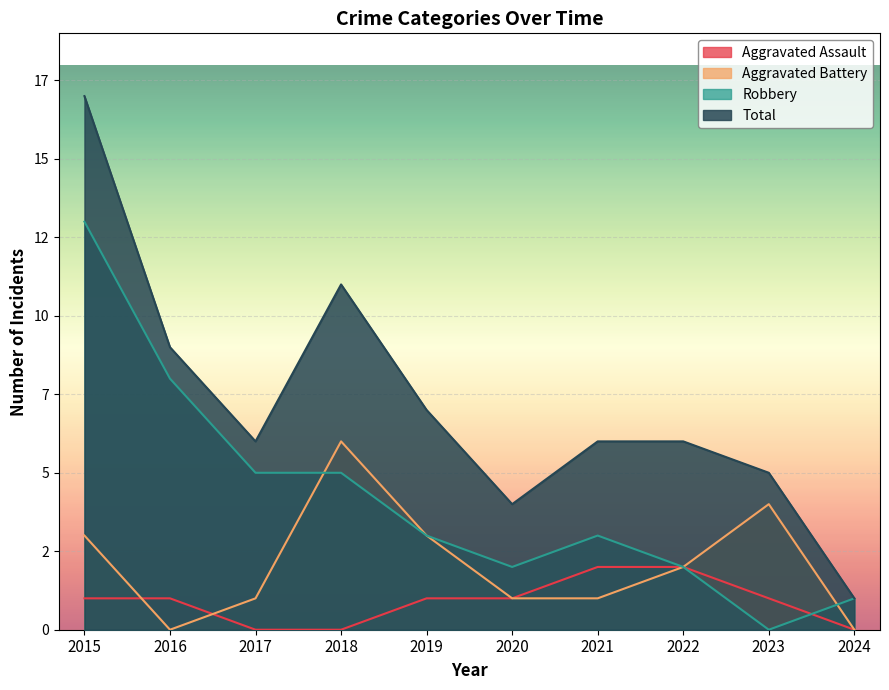

What is the difference between the maximum and minimum values in the Total series?

16